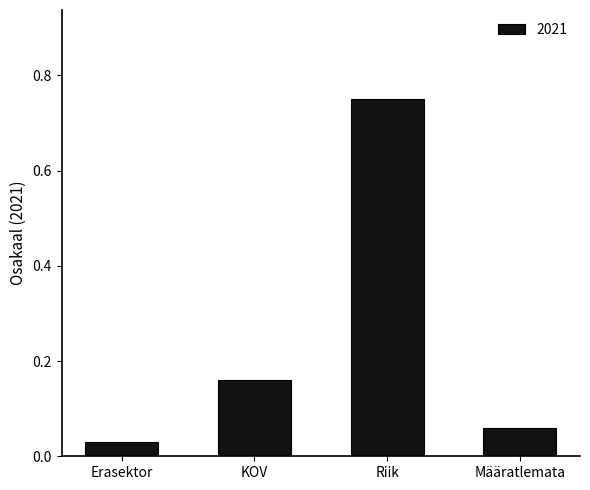

At which category does the chart reach its minimum across all series?

Erasektor